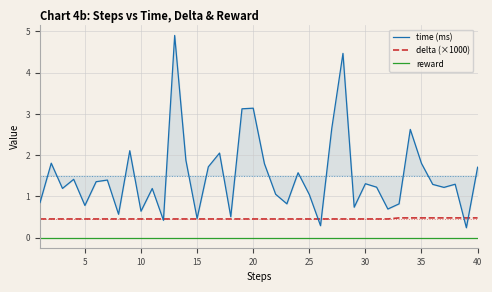

True or false: reward and delta (×1000) cross at least once.

False